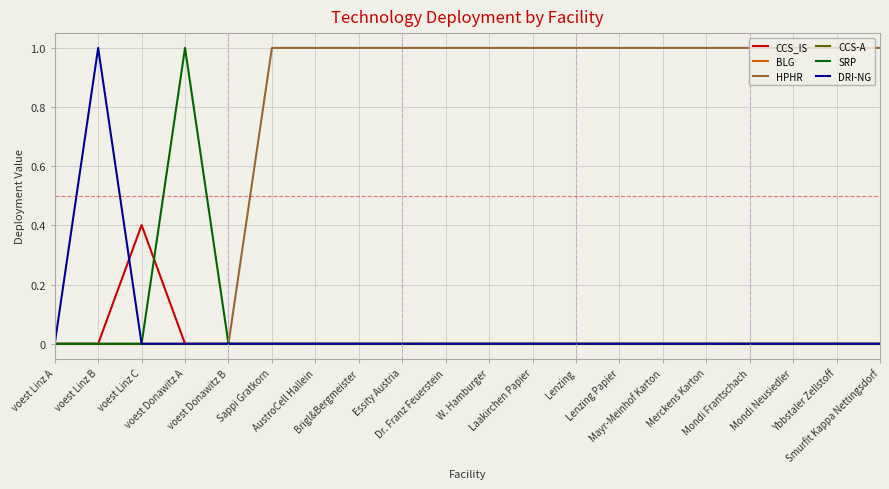

What is the label of the 4th point from the right?

Mondi Frantschach